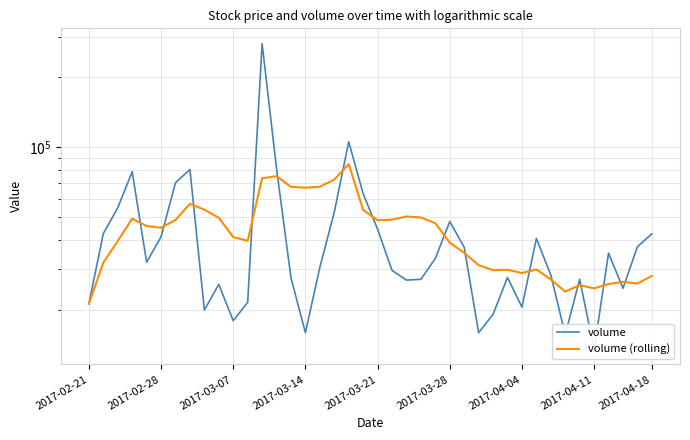

Is it true that volume equals 32485.0 at 28?

False